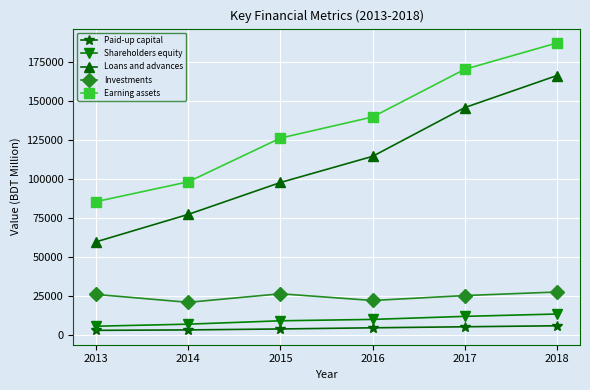

What is the difference between the maximum and minimum values in the Loans and advances series?

106597